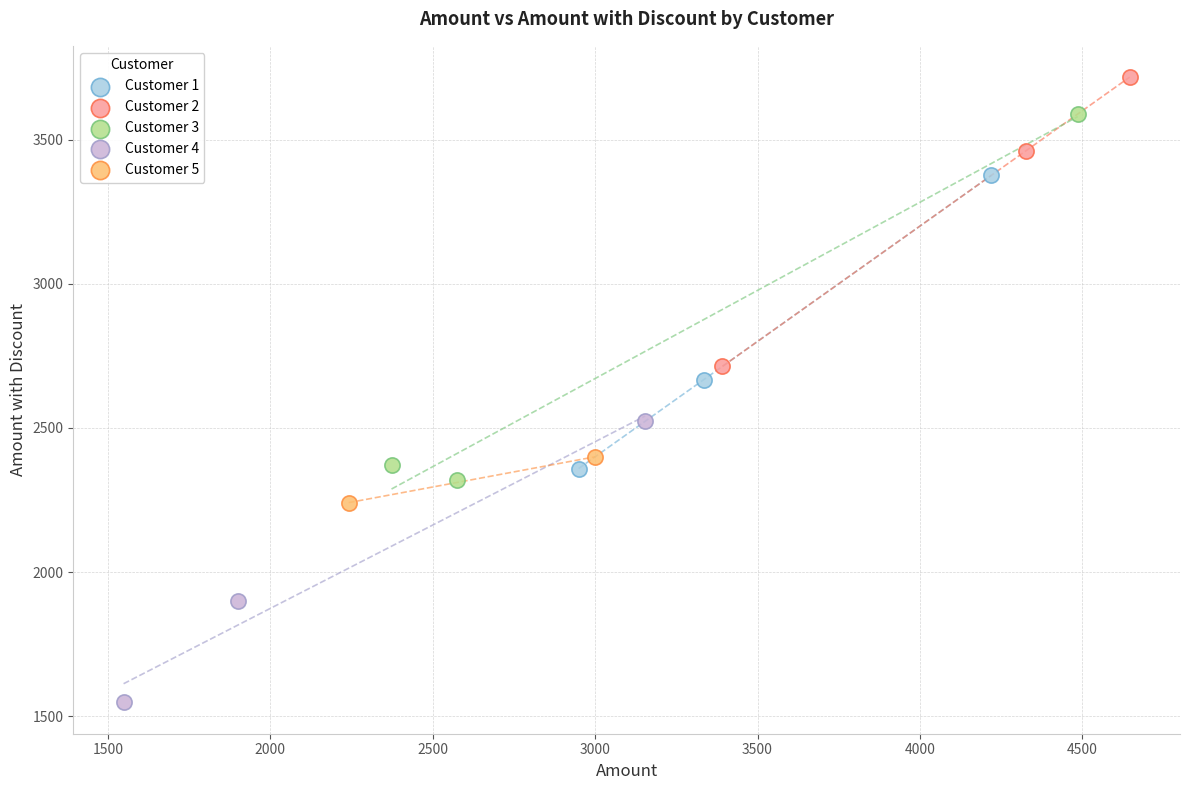

Which series reaches the maximum Y coordinate?

Customer 2